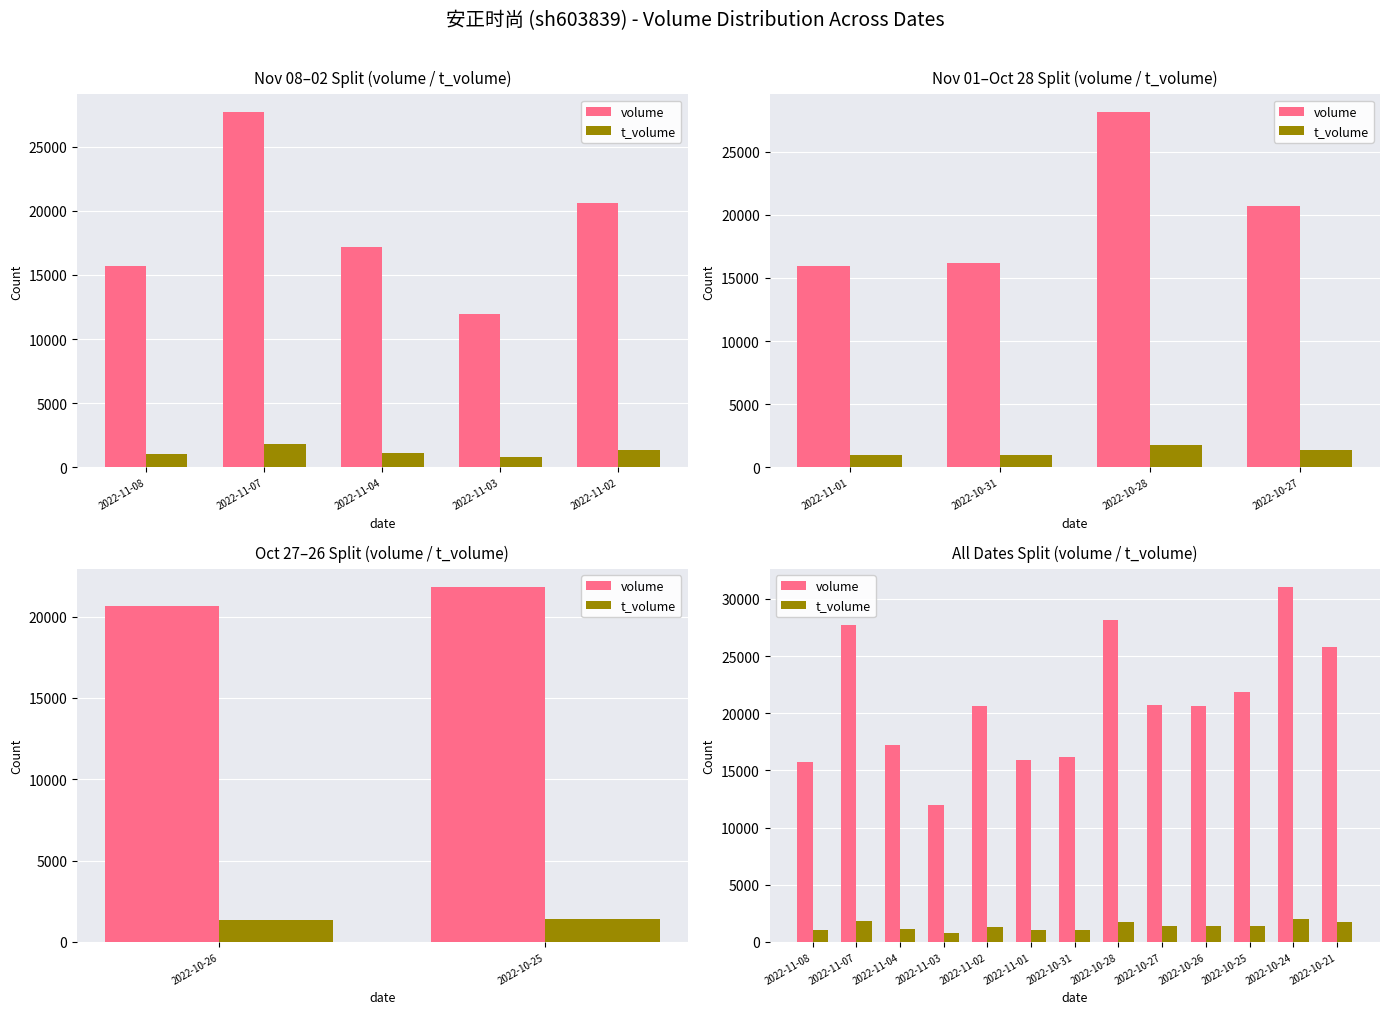

What are all the series names shown in the legend?

volume, t_volume